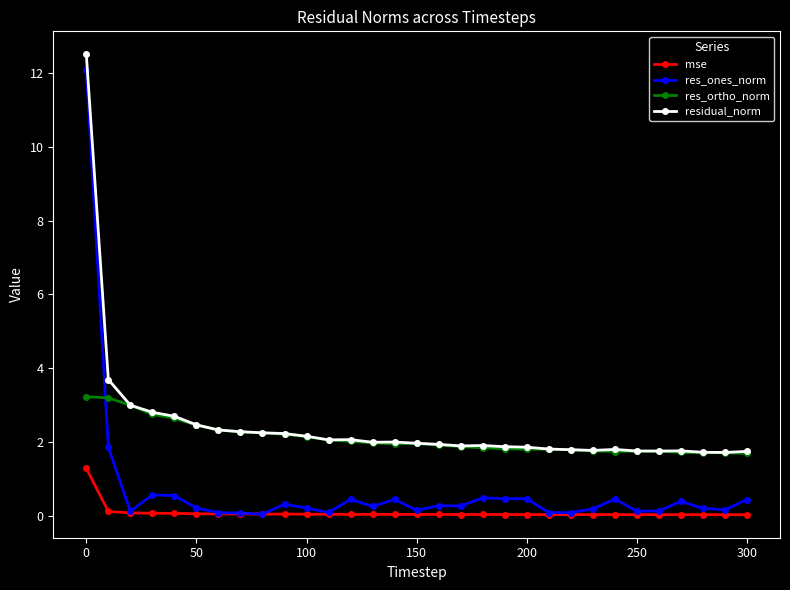

True or false: residual_norm has more than 1 points higher than both neighbors.

True